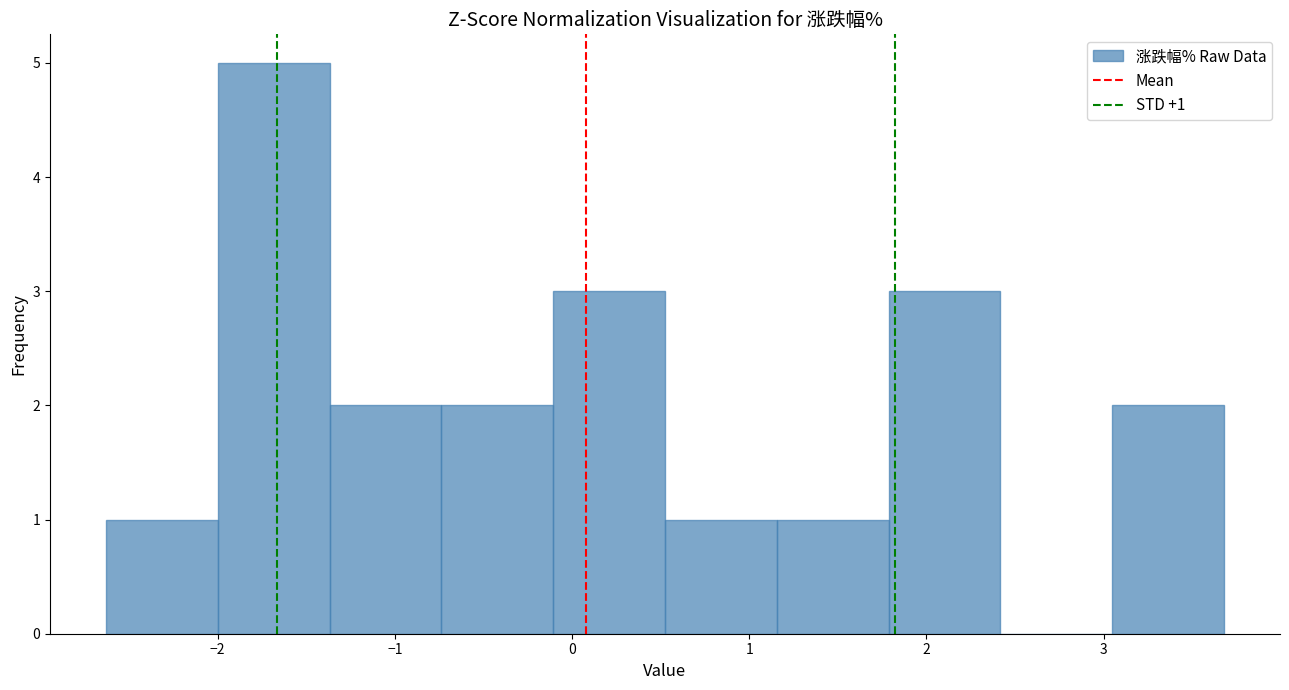

Over which range of the x-axis is the bar tallest?

-2.0 to -1.4